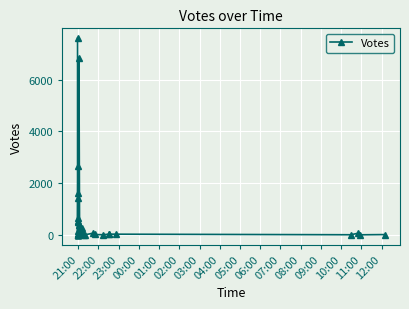

Count the number of categories in the chart.

40